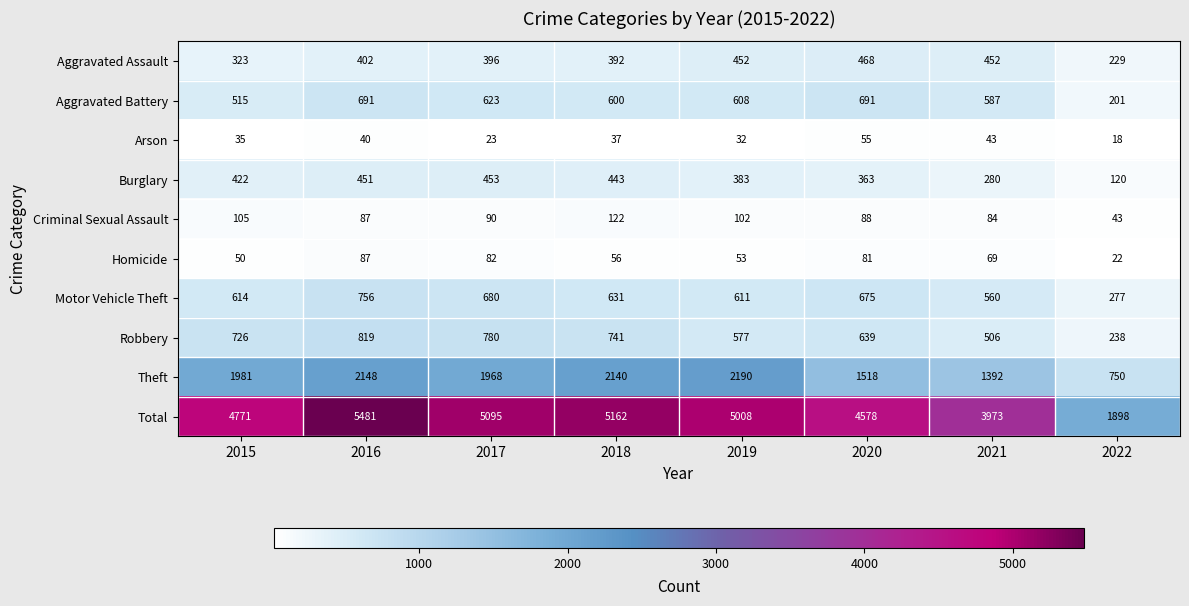

Which series has the largest range (max minus min)?

Total